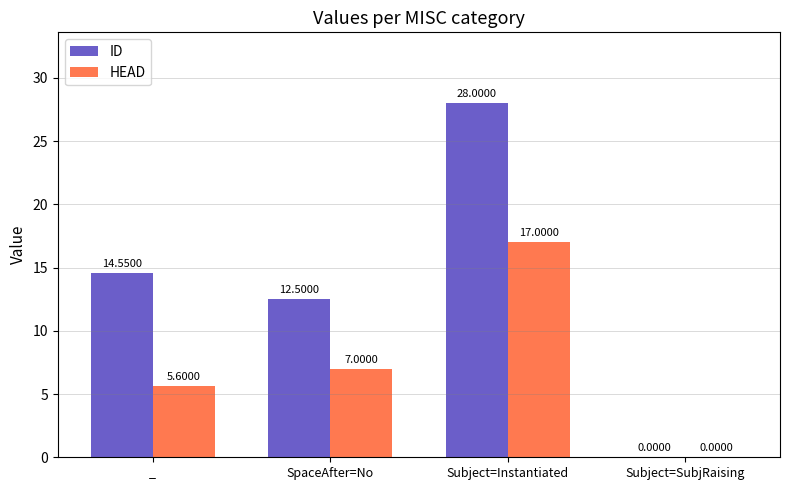

True or false: ID has a value of 12.5 at SpaceAfter=No.

True